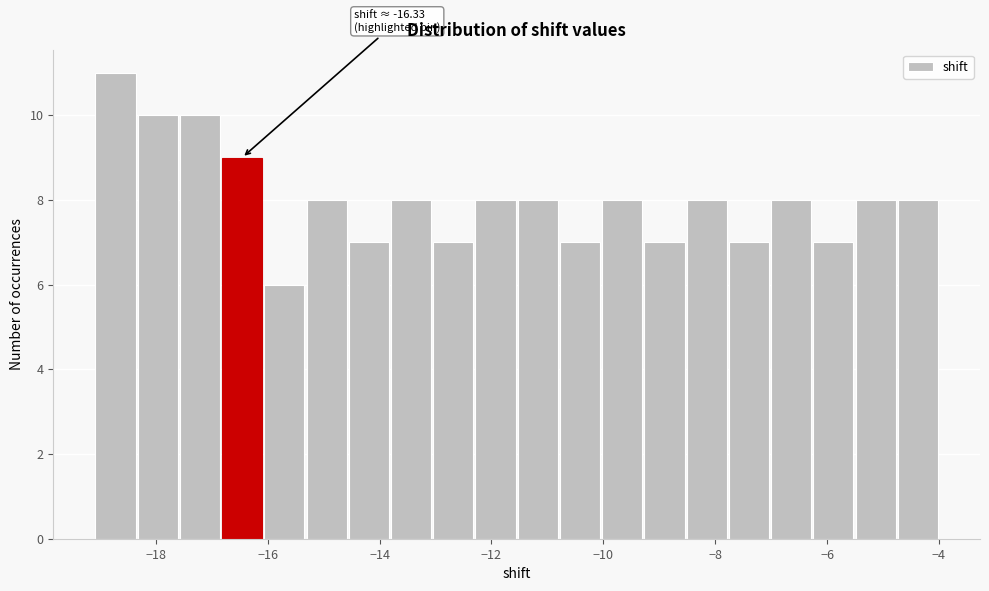

Around what value on the x-axis is the tallest bar? Give the approximate position of its centre, as read against the axis.

-18.8